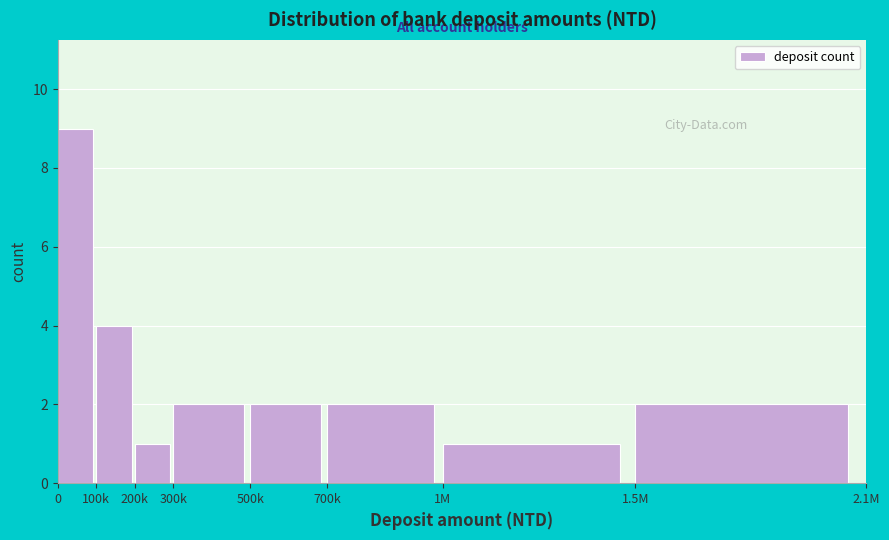

Reading left to right, what are all the values shown in this chart?

0=9	100k=4	200k=1	300k=2	500k=2	700k=2	1M=1	1.5M=2